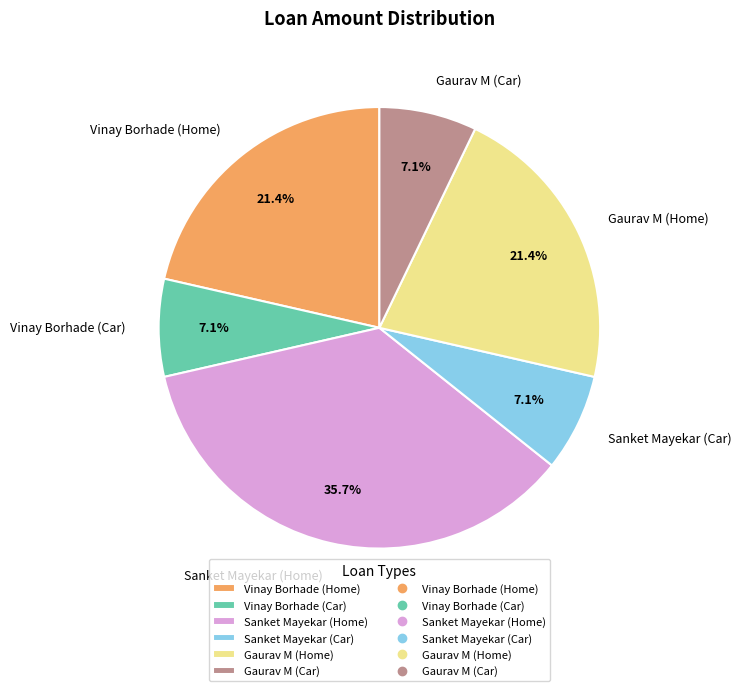

Which slice is the largest?

Sanket Mayekar (Home)